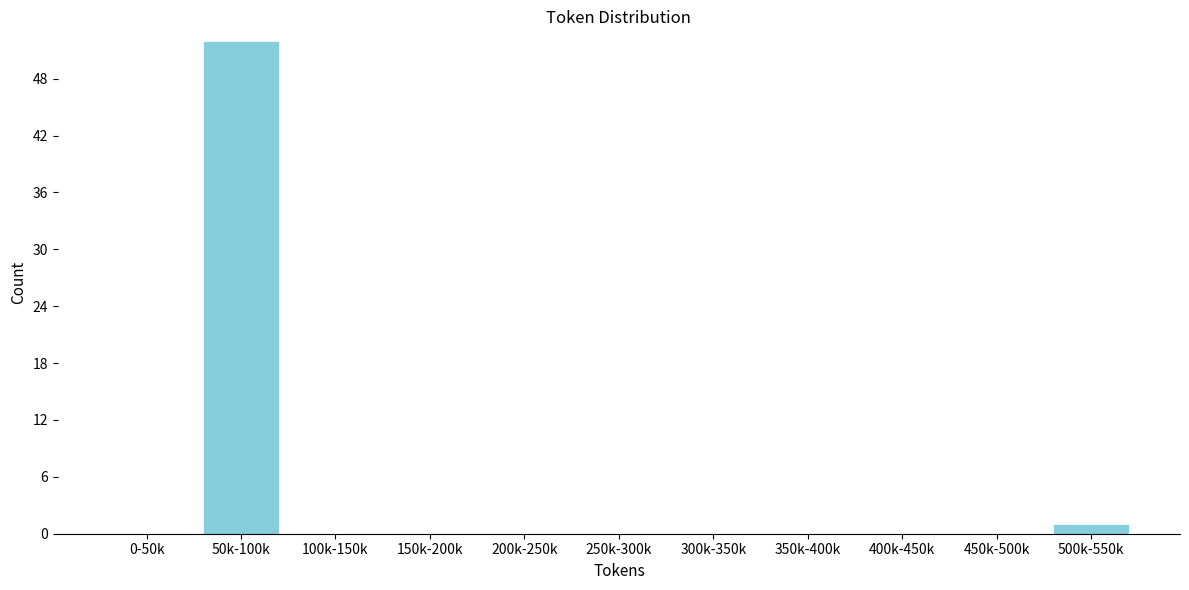

Reading left to right, transcribe all the data shown in this chart.

0-50k=0	50k-100k=52	100k-150k=0	150k-200k=0	200k-250k=0	250k-300k=0	300k-350k=0	350k-400k=0	400k-450k=0	450k-500k=0	500k-550k=1